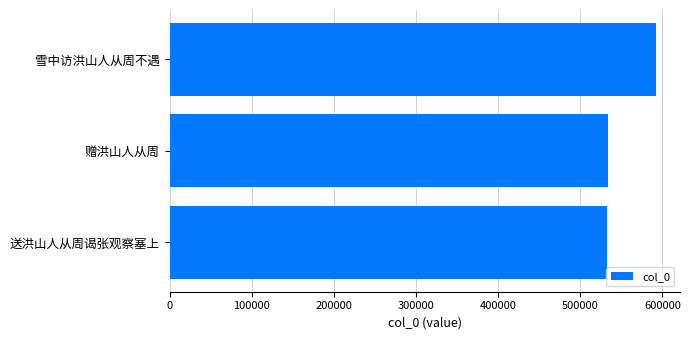

What is the label of the 3rd bar from the top?

送洪山人从周谒张观察塞上